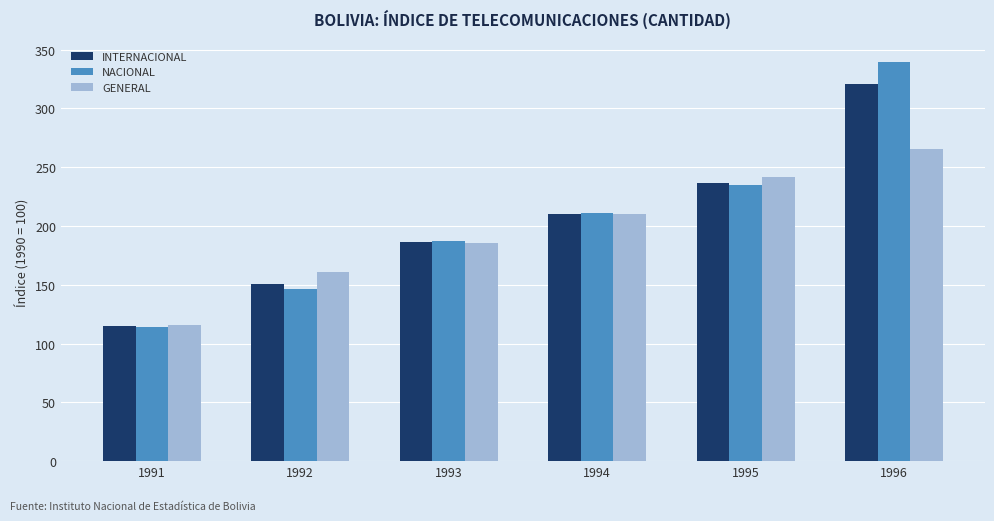

The NACIONAL series shows 114.2 at 1991. True or false?

True